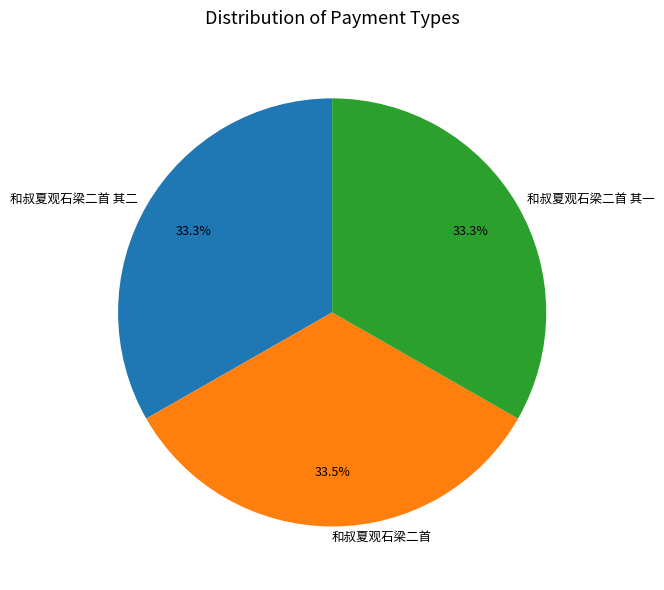

Does 和叔夏观石梁二首 其一 represent more than half of the total?

No